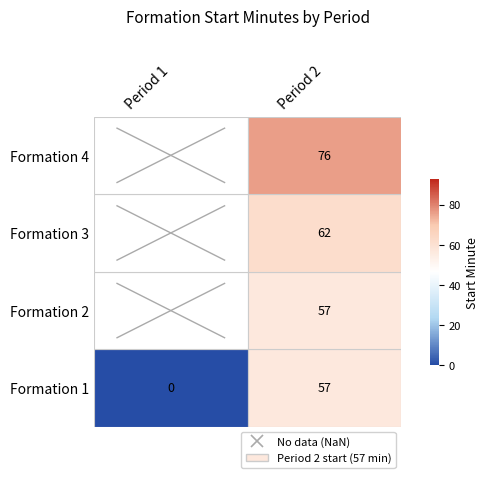

Count the number of data series in this chart.

4